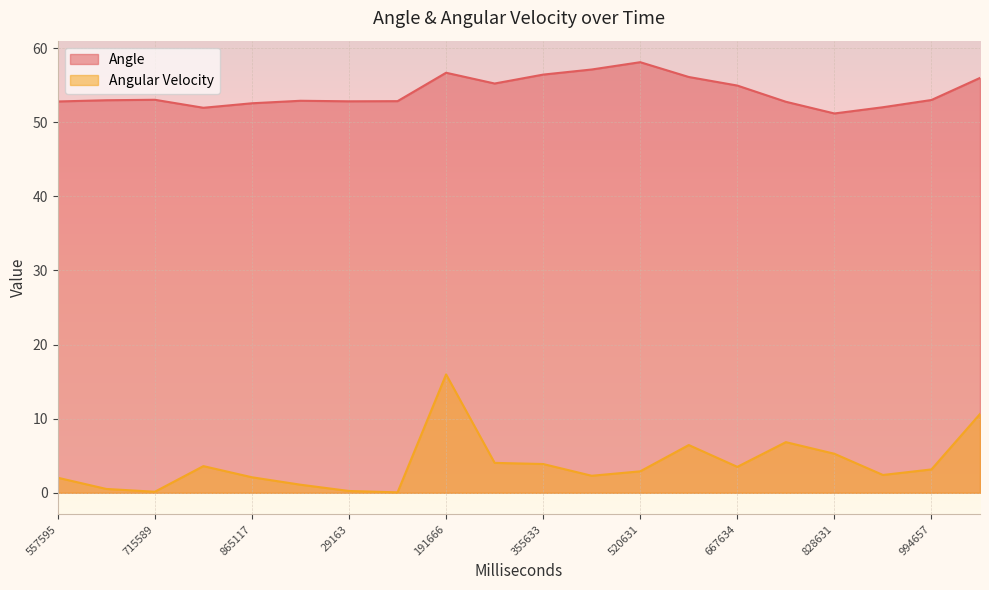

Where is Angular Velocity nearest to the value 8?

795655